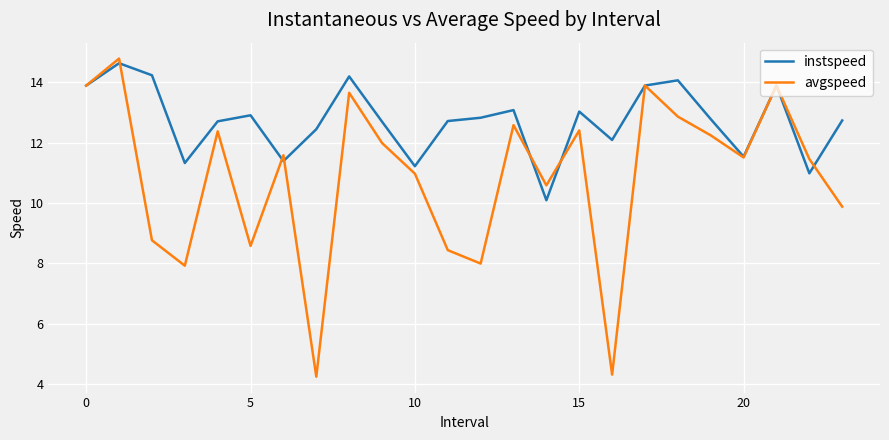

Which series has the largest range (max minus min)?

avgspeed